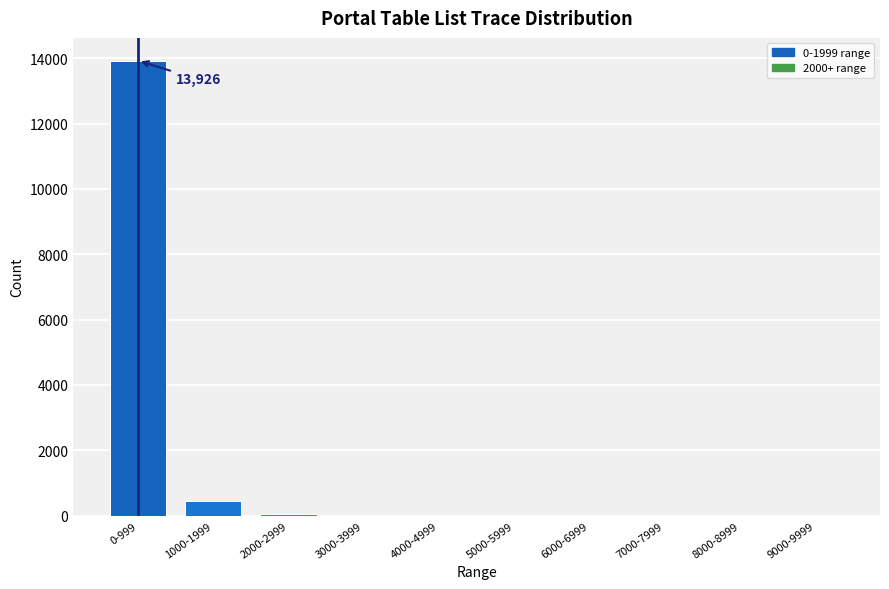

Which category has the highest value across all series?

0-999